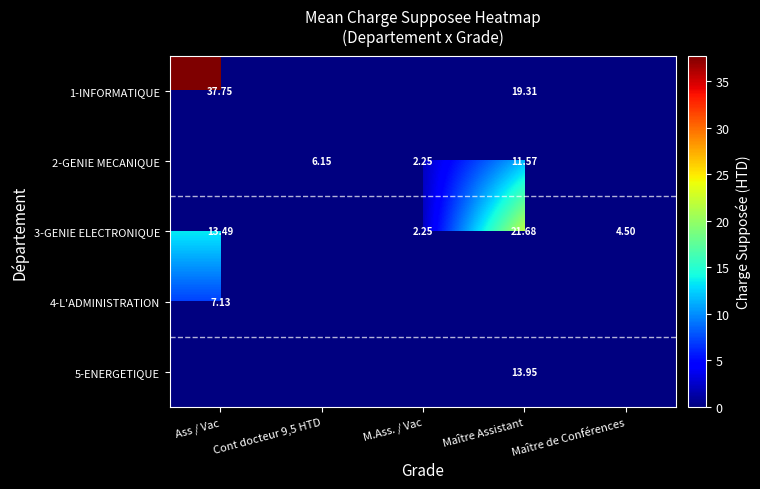

Is the value of 1-INFORMATIQUE at Maître Assistant greater than the value of 5-ENERGETIQUE at Maître Assistant?

Yes